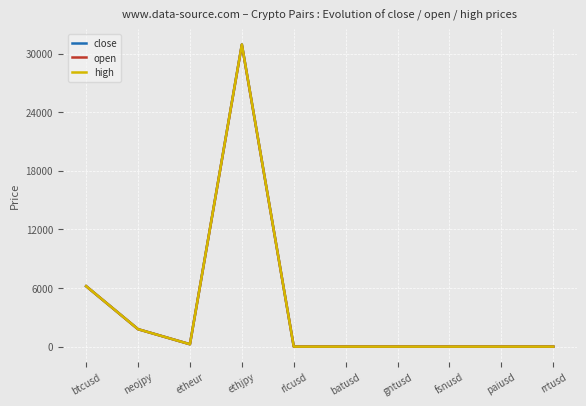

Read the close value at fsnusd.

0.7